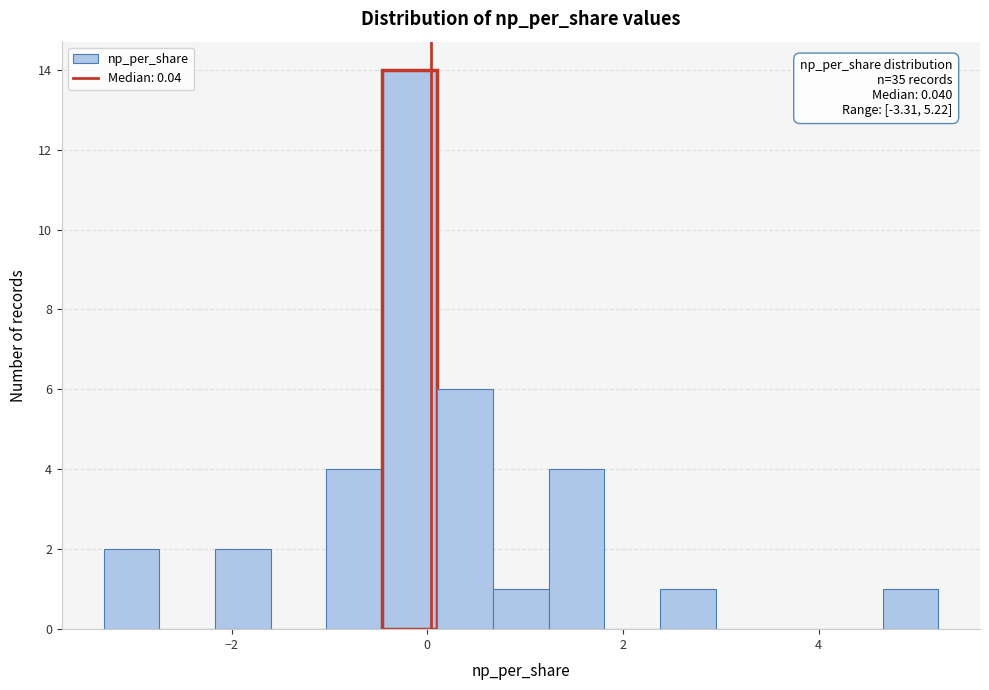

Read against the x-axis, roughly where is the centre of the tallest bar?

-0.2